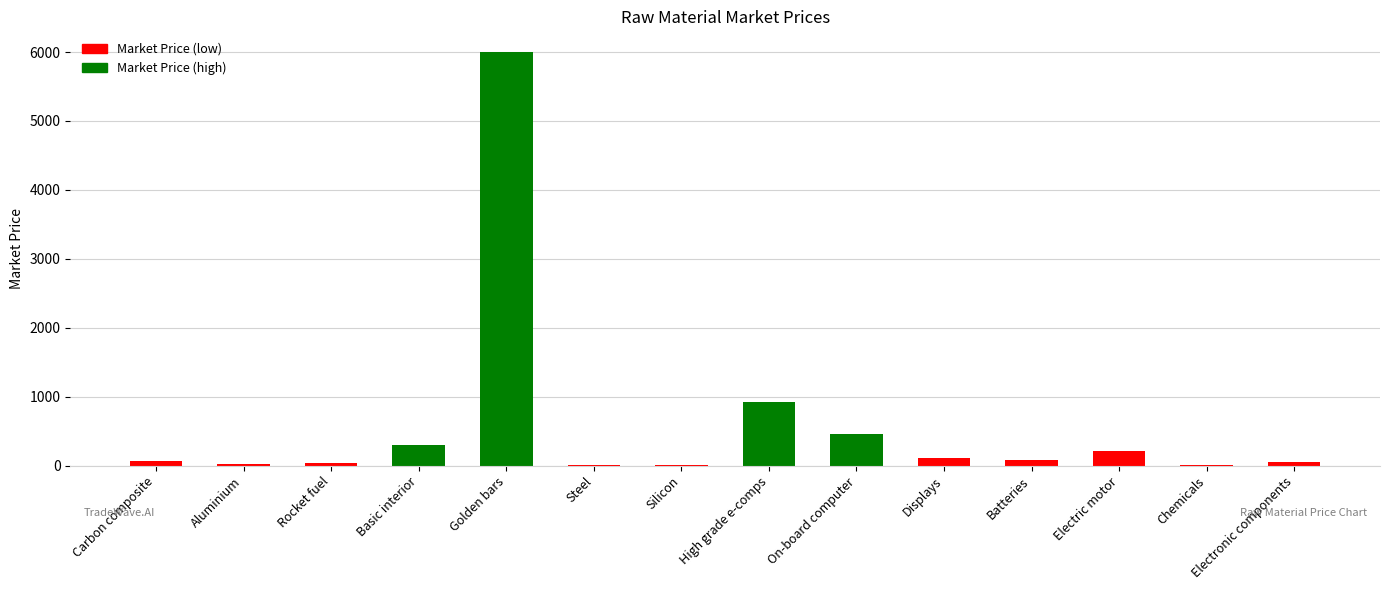

Is it true that the value at Basic interior is 306.0?

True